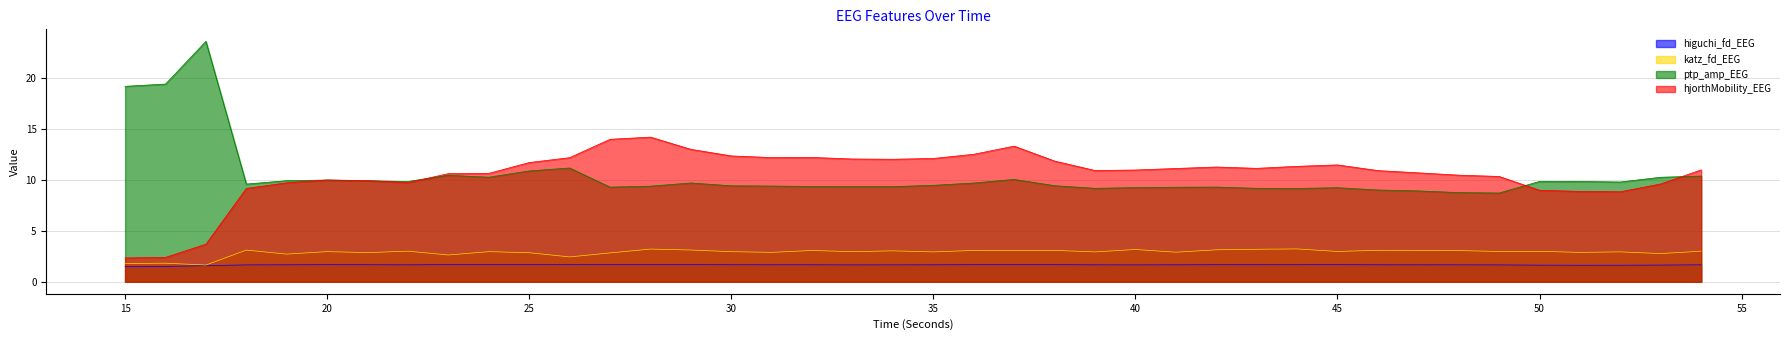

Is the value of ptp_amp_EEG at 23 greater than the value of higuchi_fd_EEG at 39?

Yes